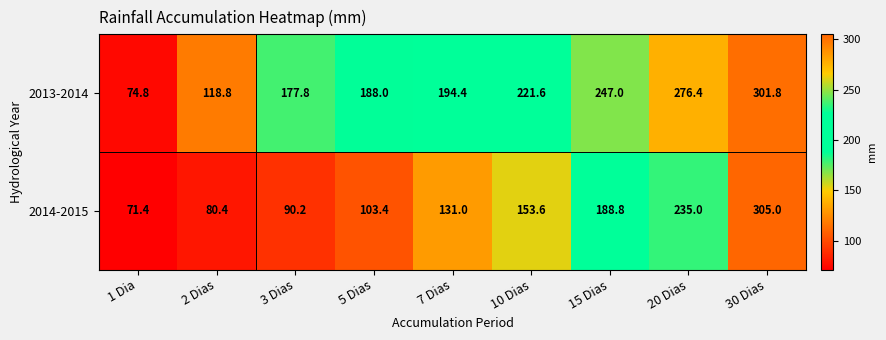

At which category is the sum across all series the highest?

30 Dias